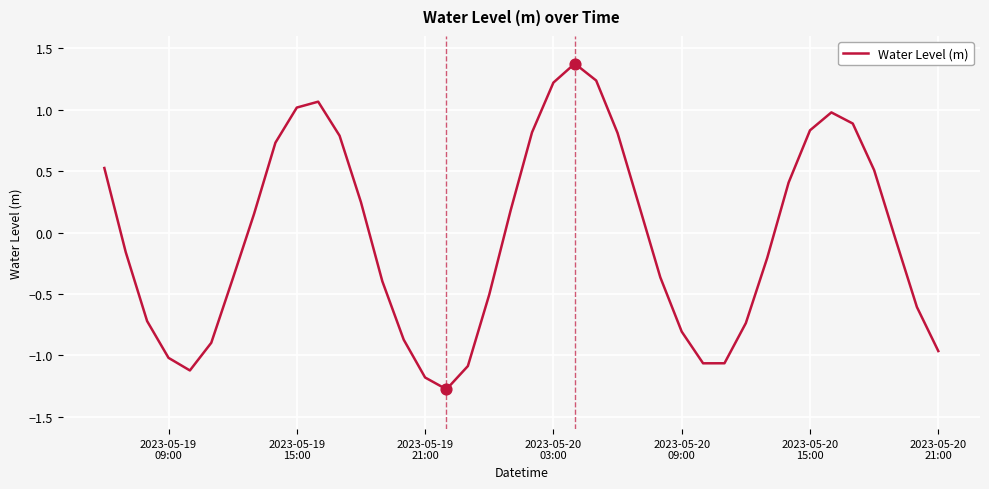

What is the minimum value shown in the chart?

-1.3